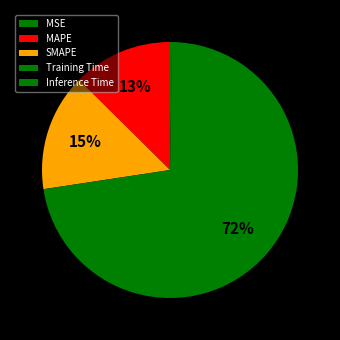

True or false: Inference Time accounts for 11% of the total.

False